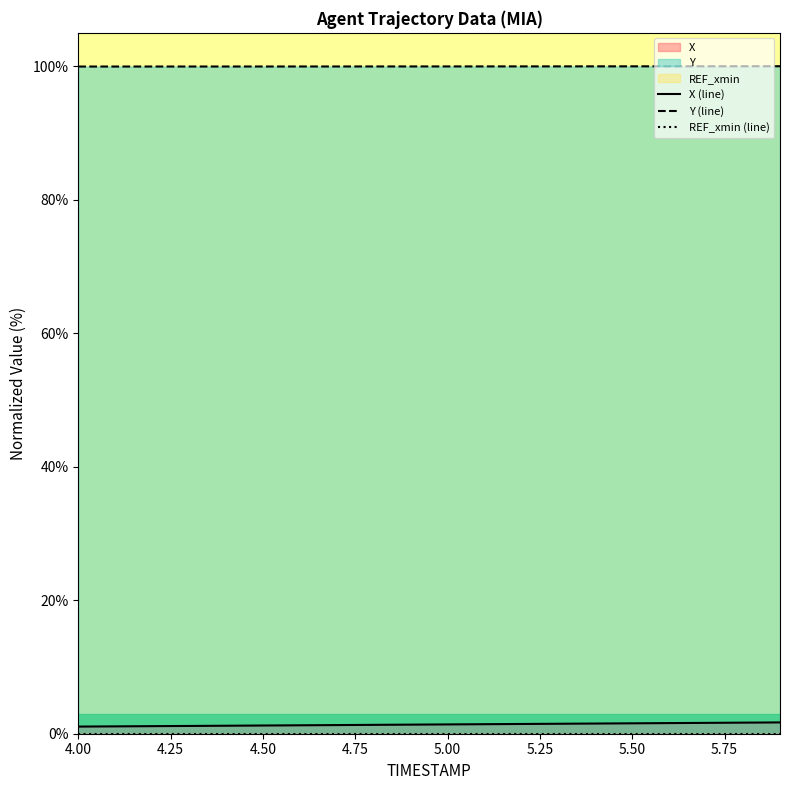

The value of Y at 4.2 is 100.0. True or false?

True